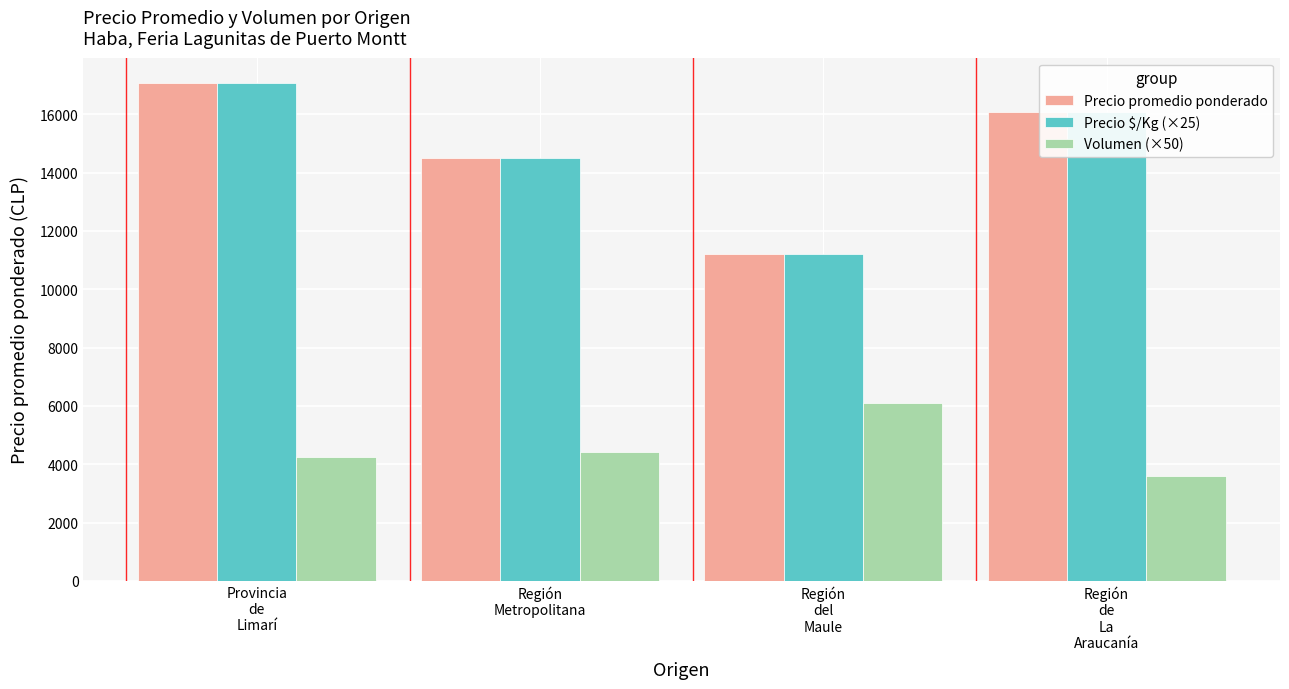

What is the value of the Precio $/Kg (×25) bar at the 4th from the left?

16083.3